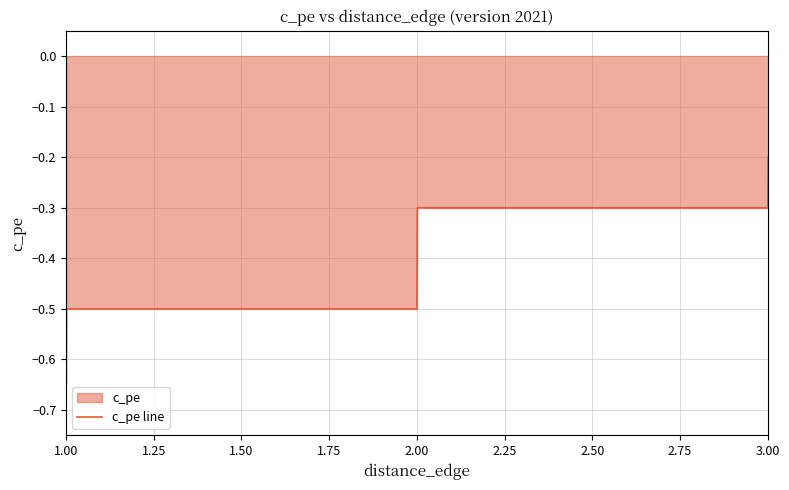

True or false: there are more than 1 points higher than both neighbors.

False